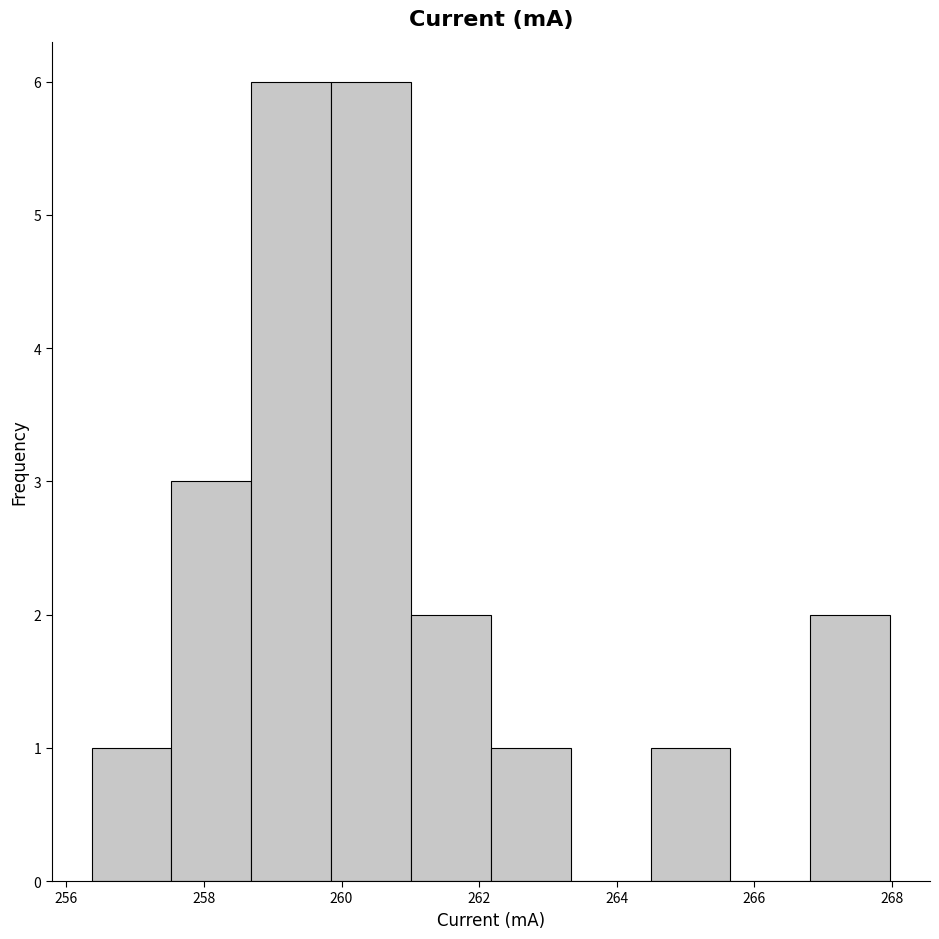

Reading left to right, list every bar in this chart as the range it spans on the x-axis followed by its height. Neither the bar edges nor the heights are printed on the chart, so give them approximately, as read against the axes.

256.4 to 257.6: 1
257.6 to 258.6: 3
258.6 to 259.8: 6
259.8 to 261.0: 6
261.0 to 262.2: 2
262.2 to 263.4: 1
263.4 to 264.4: 0
264.4 to 265.6: 1
265.6 to 266.8: 0
266.8 to 268.0: 2